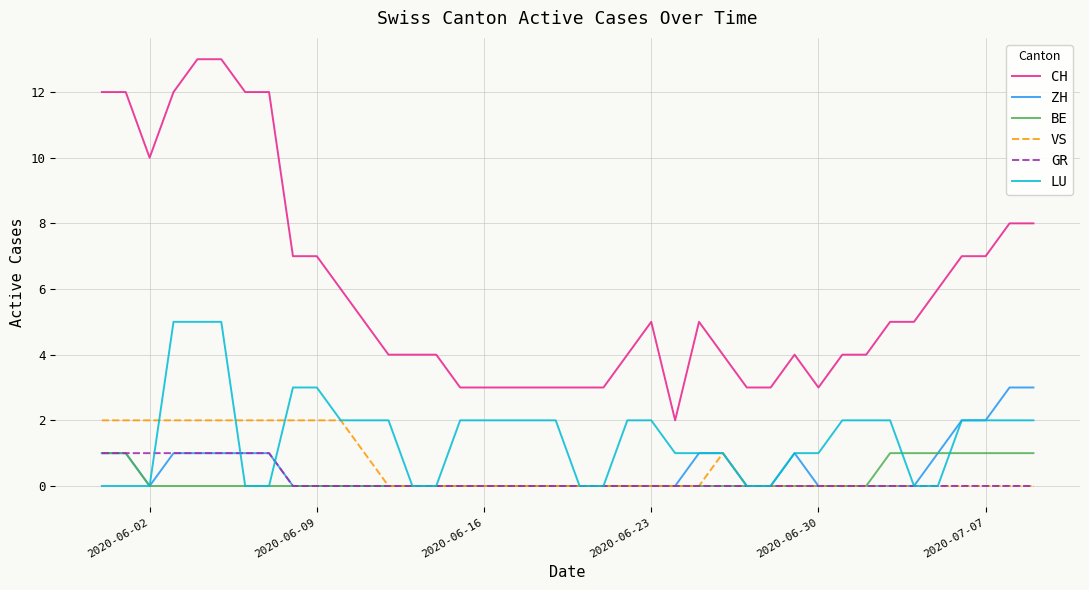

What is the maximum value for ZH?

3